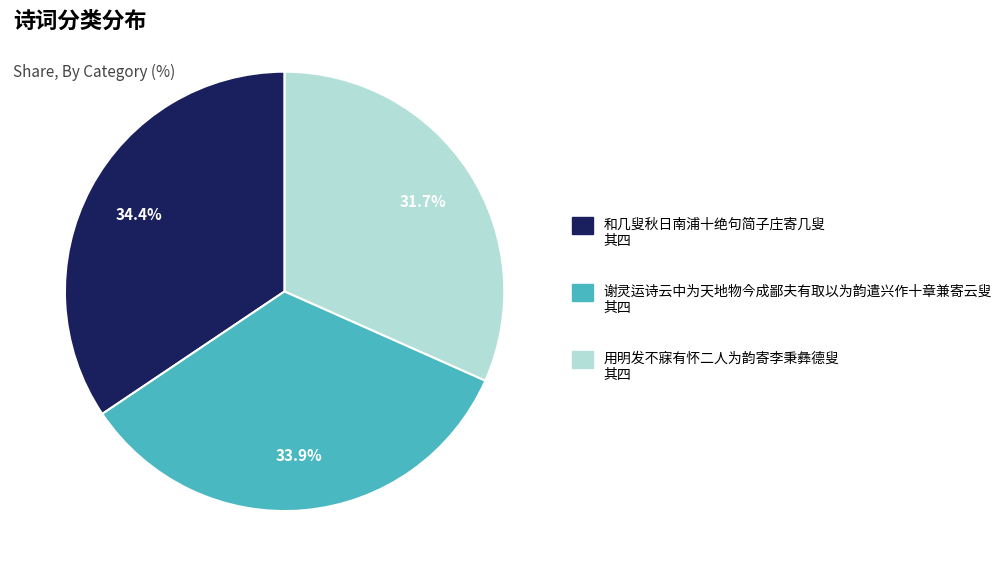

To the nearest percent, what portion does 谢灵运诗云中为天地物今成鄙夫有取以为韵遣兴作十章兼寄云叟 其四 represent?

34%